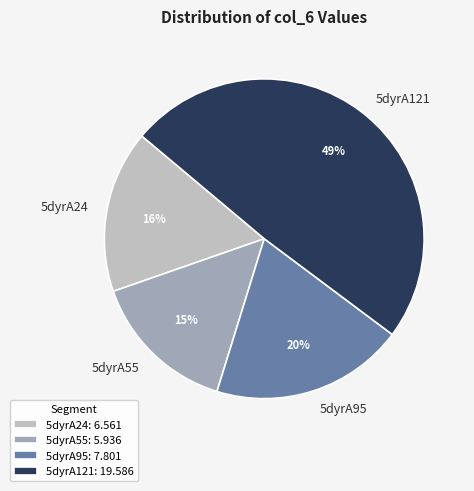

Is it true that 5dyrA121 is 58% of the pie?

False